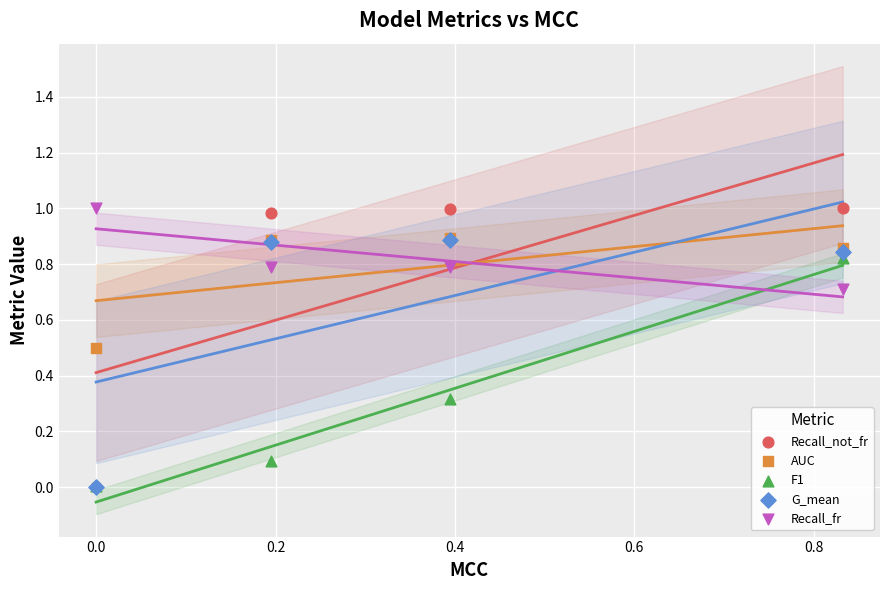

What are all the series names shown in the legend?

Recall_not_fr, AUC, F1, G_mean, Recall_fr